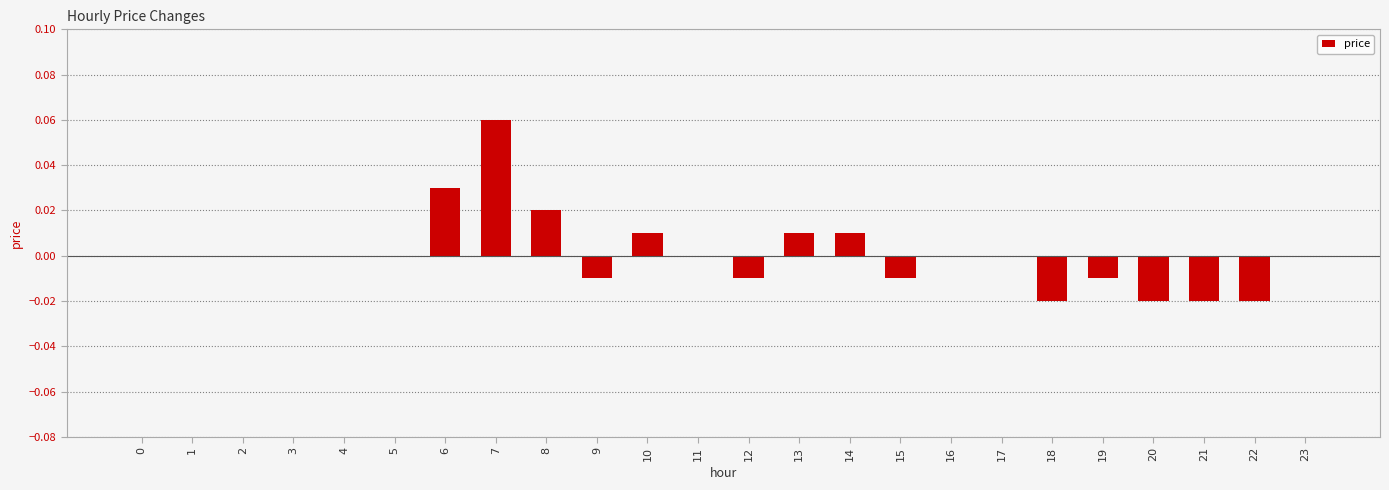

Is it true that the value at 23 is 0.0?

True